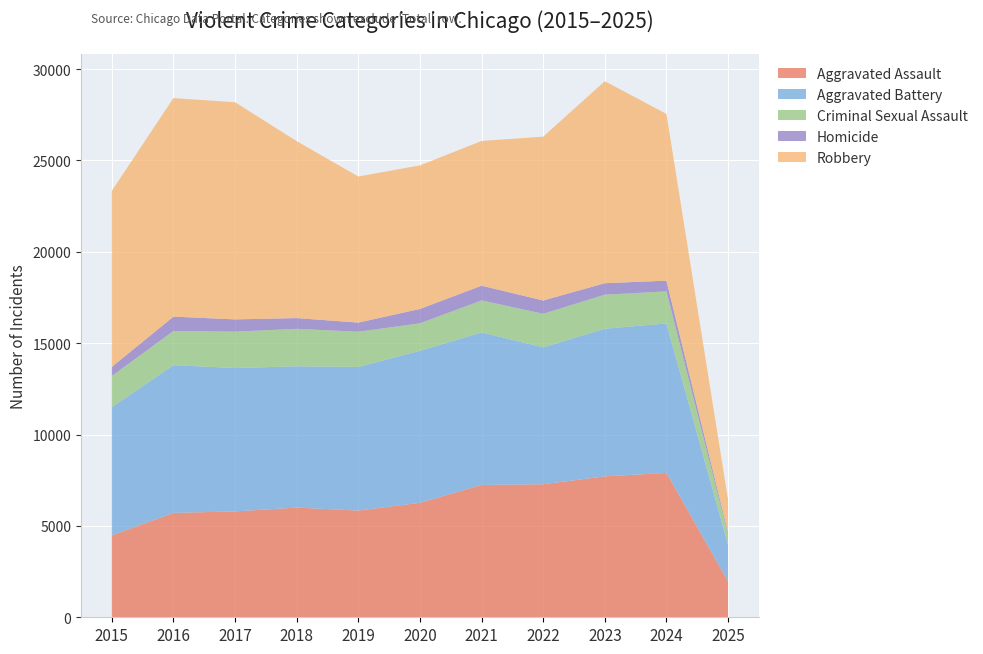

Reading left to right, transcribe all the data shown in this chart.

Aggravated Assault: 4480	5713	5793	6002	5841	6265	7242	7281	7712	7900	1965
Aggravated Battery: 7018	8085	7845	7734	7858	8320	8346	7494	8079	8178	1996
Criminal Sexual Assault: 1707	1868	1992	2049	1928	1501	1752	1834	1862	1756	553
Homicide: 496	786	672	588	499	787	805	727	629	587	114
Robbery: 9638	11960	11881	9681	7995	7855	7920	8965	11053	9125	1793